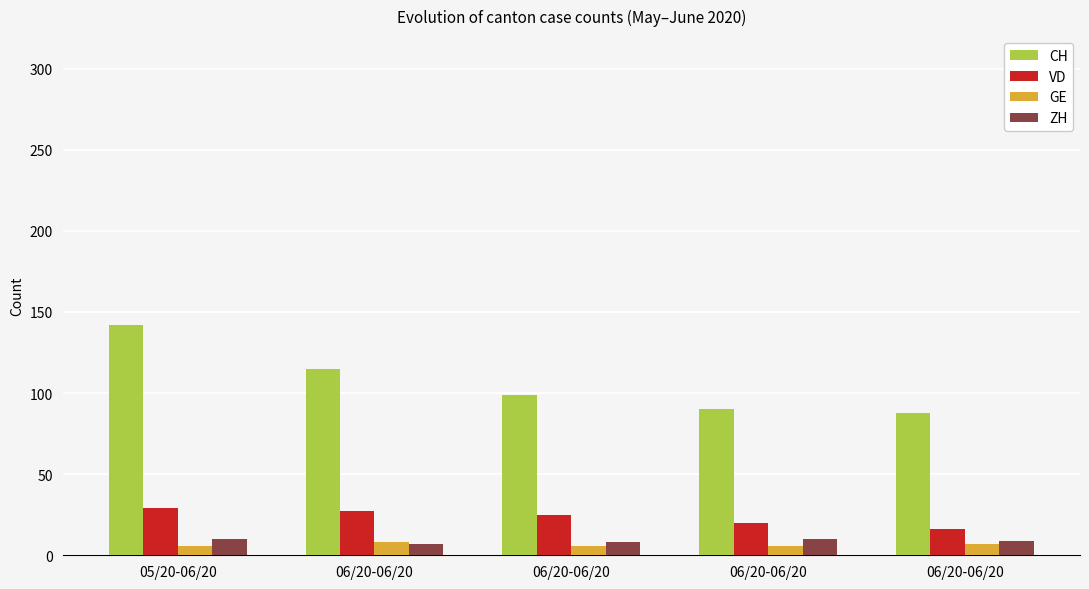

Rank the series by their maximum value, from lowest to highest.

GE, ZH, VD, CH